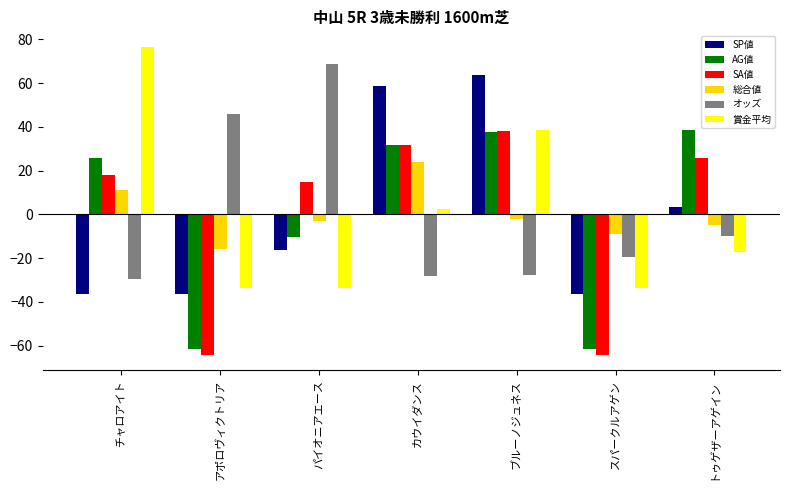

Is the value of オッズ at スパークルアゲン greater than the value of AG値 at ブルーノジュネス?

No